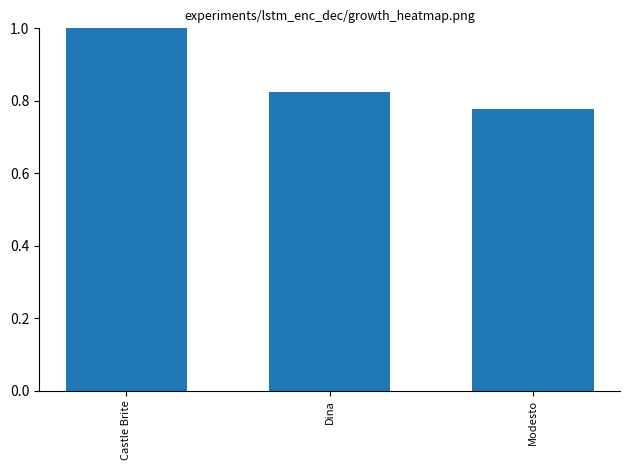

What is the difference between the values at Castle Brite and Dina?

0.2